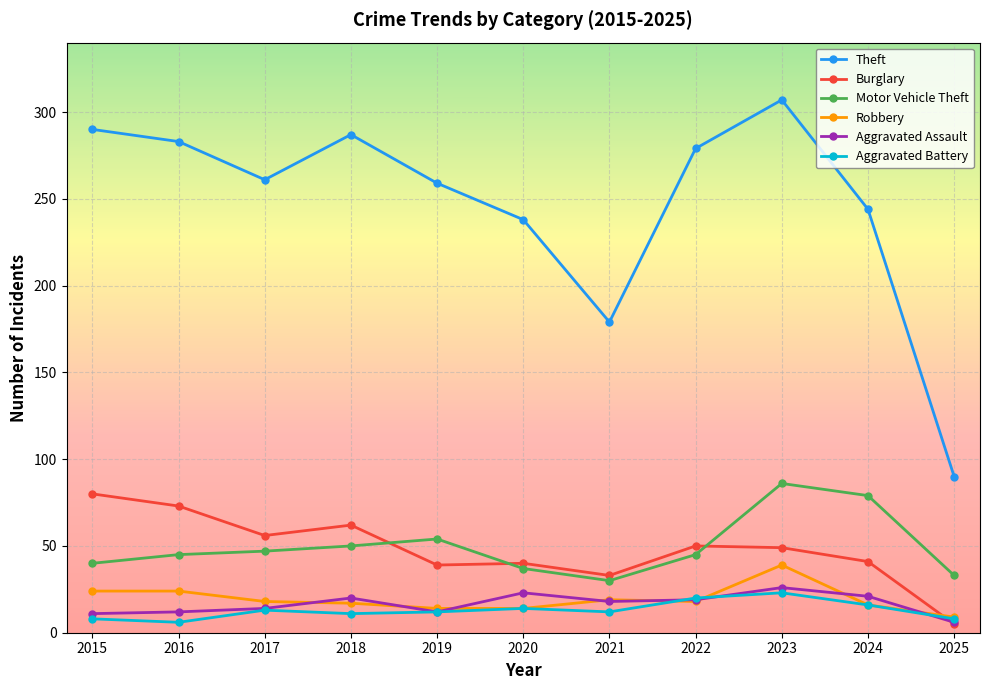

At which label is Theft closest to 198?

2021